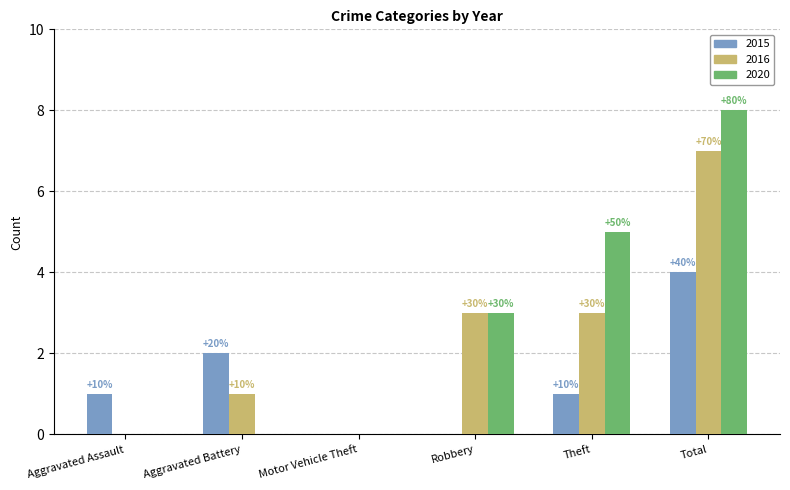

Reading left to right, list all the values displayed in this chart.

2015: Aggravated Assault=1	Aggravated Battery=2	Motor Vehicle Theft=0	Robbery=0	Theft=1	Total=4
2016: Aggravated Assault=0	Aggravated Battery=1	Motor Vehicle Theft=0	Robbery=3	Theft=3	Total=7
2020: Aggravated Assault=0	Aggravated Battery=0	Motor Vehicle Theft=0	Robbery=3	Theft=5	Total=8